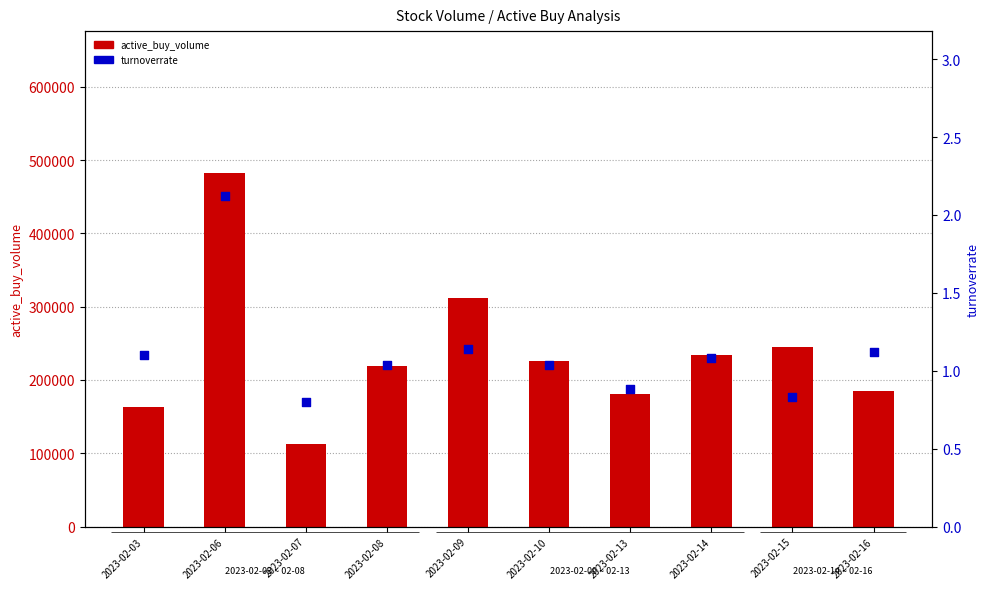

Is the value of active_buy_volume at 2023-02-16 greater than the value of turnoverrate at 2023-02-06?

Yes